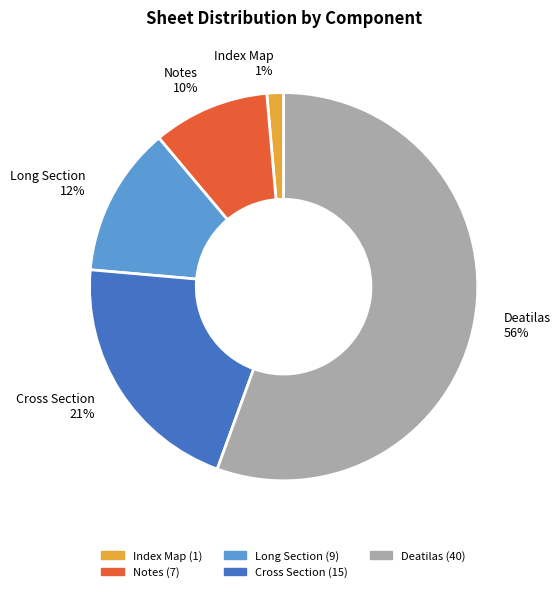

To the nearest percent, what portion does Index Map represent?

1%